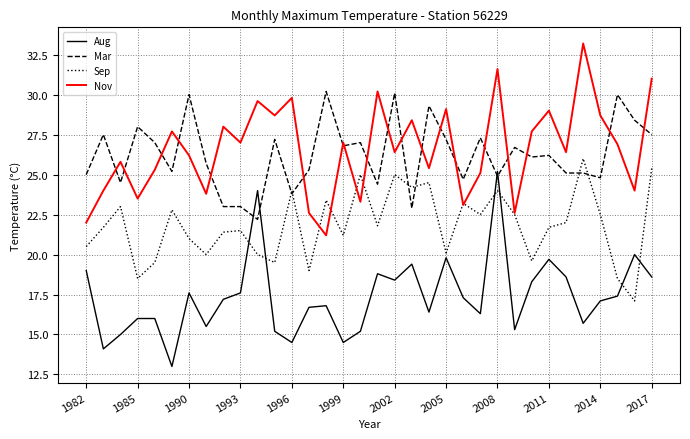

What is the minimum value for Sep?

17.1